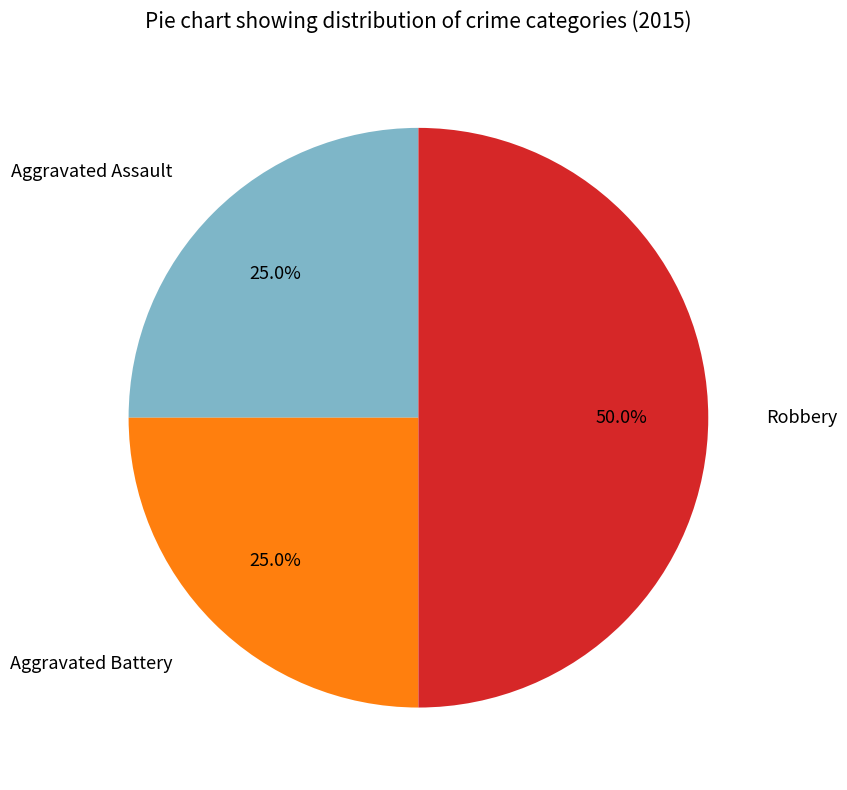

Does Aggravated Battery represent more than half of the total?

No